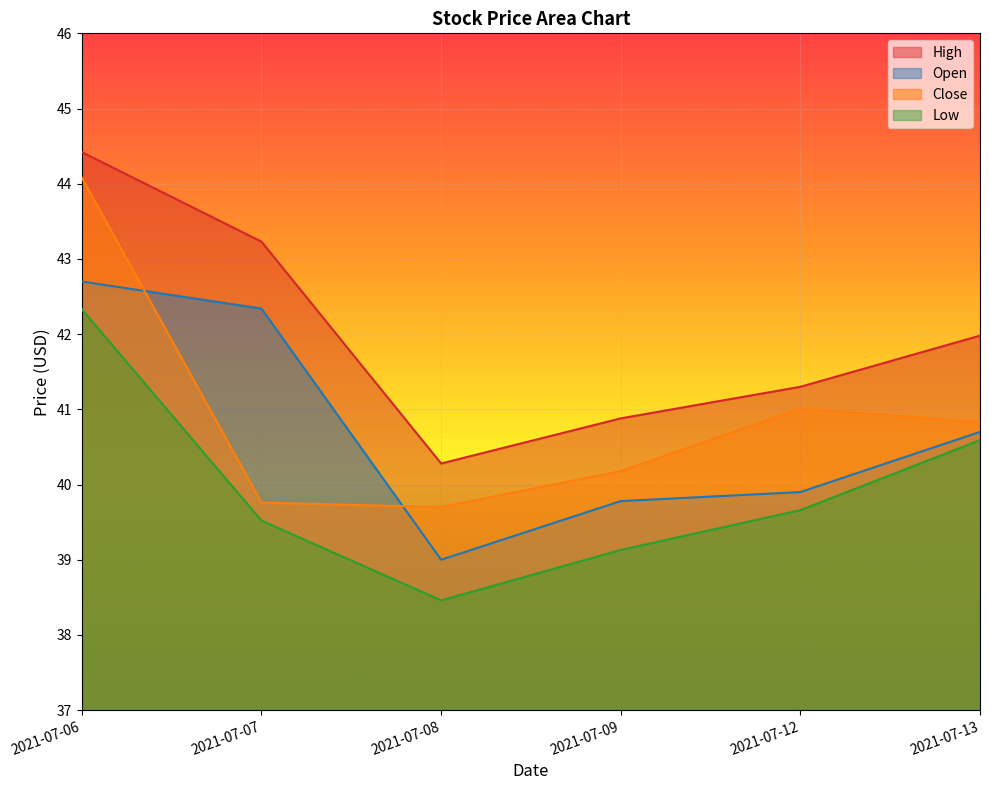

The value of Open at 2021-07-07 is 42.3. True or false?

True